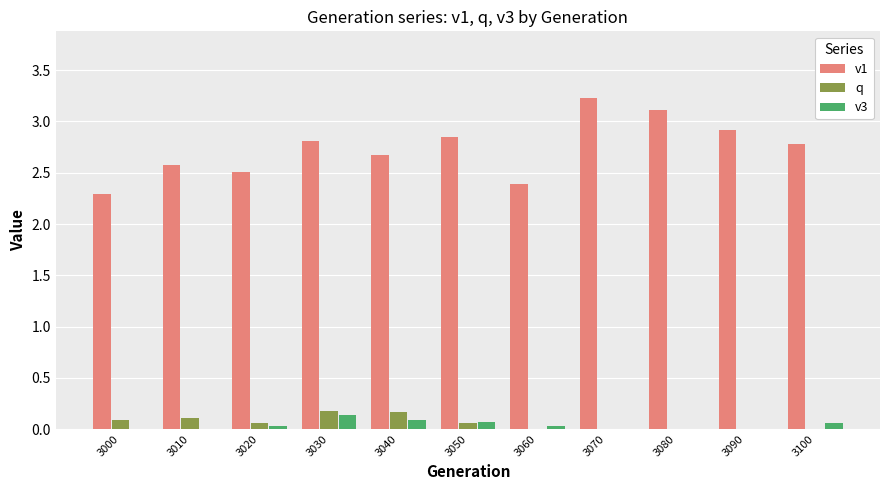

Which series has the widest spread of values?

v1